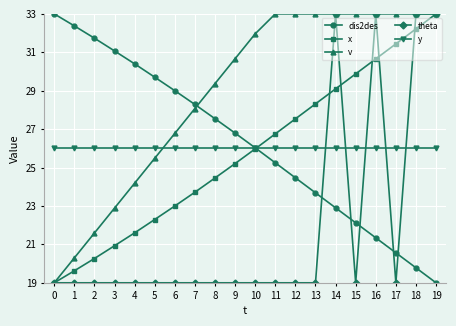

Is the value of x at 12 greater than the value of v at 5?

Yes